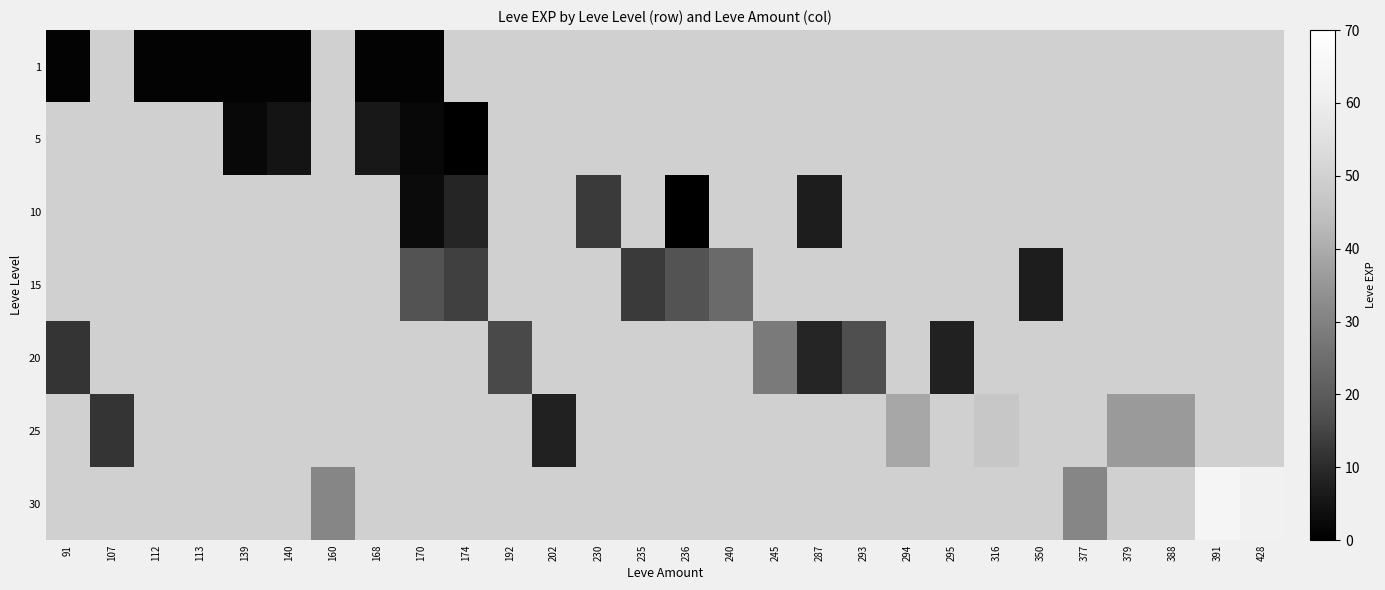

At how many categories does at least one series exceed 34?

6